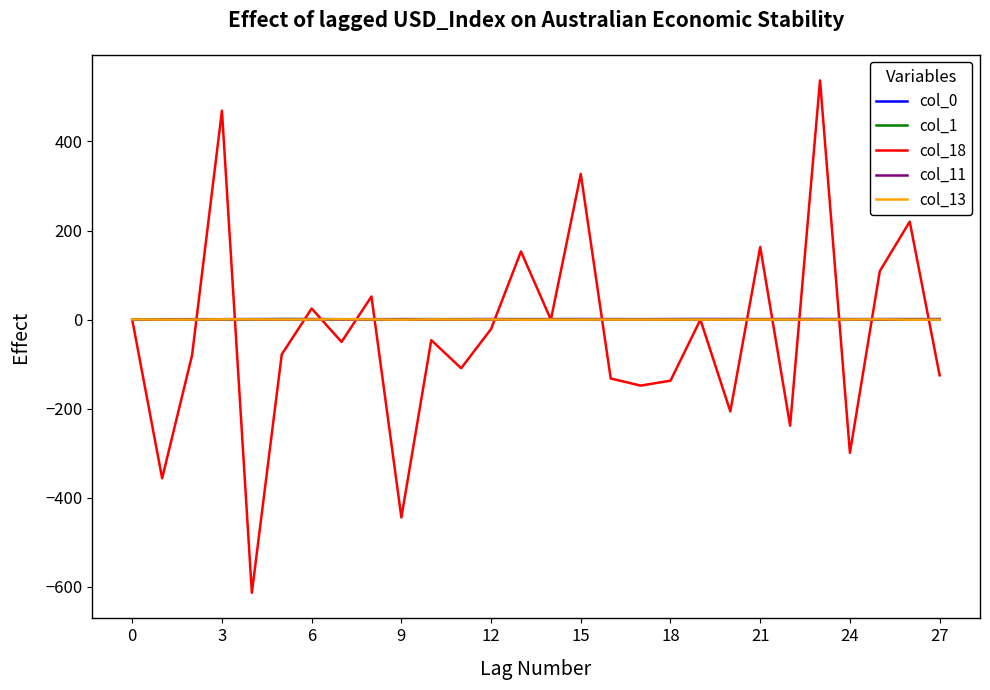

What is the smallest value displayed?

-613.0